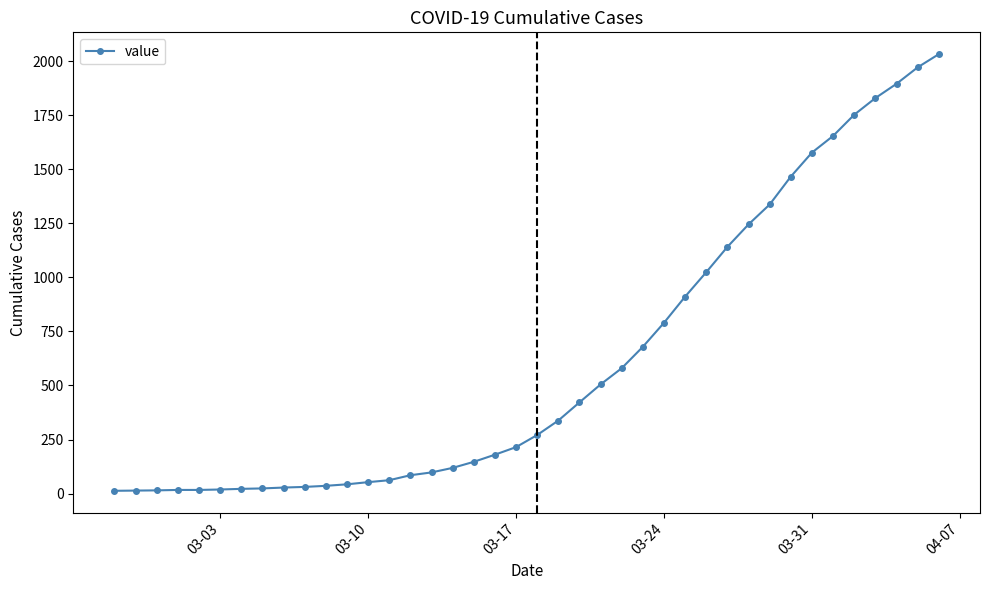

What is the sum of all values?

24657